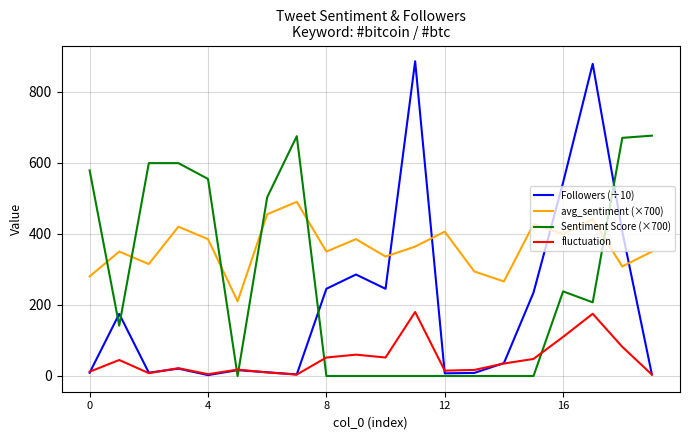

List the series in order of their overall mean, highest first.

avg_sentiment (×700), Sentiment Score (×700), Followers (÷10), fluctuation